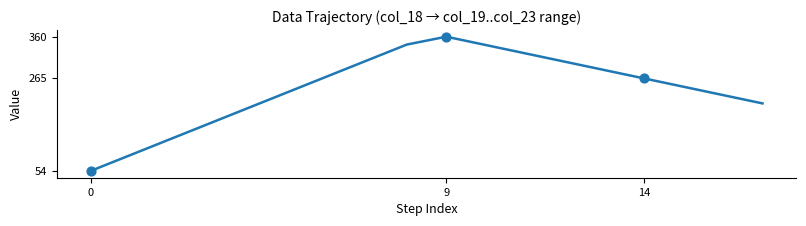

What is the difference between the maximum and minimum values?

306